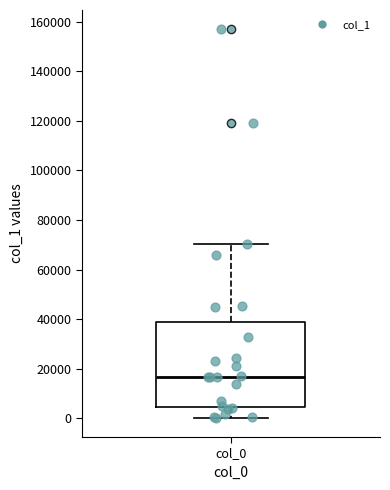

Transcribe this box plot: give where the median line is, the range the box spans, and where the two whiskers end, as read against the y-axis. The values are not printed on the chart, so give them approximately, as read against the axis.

median 16000, box 4000 to 38000, whiskers 0 to 70000